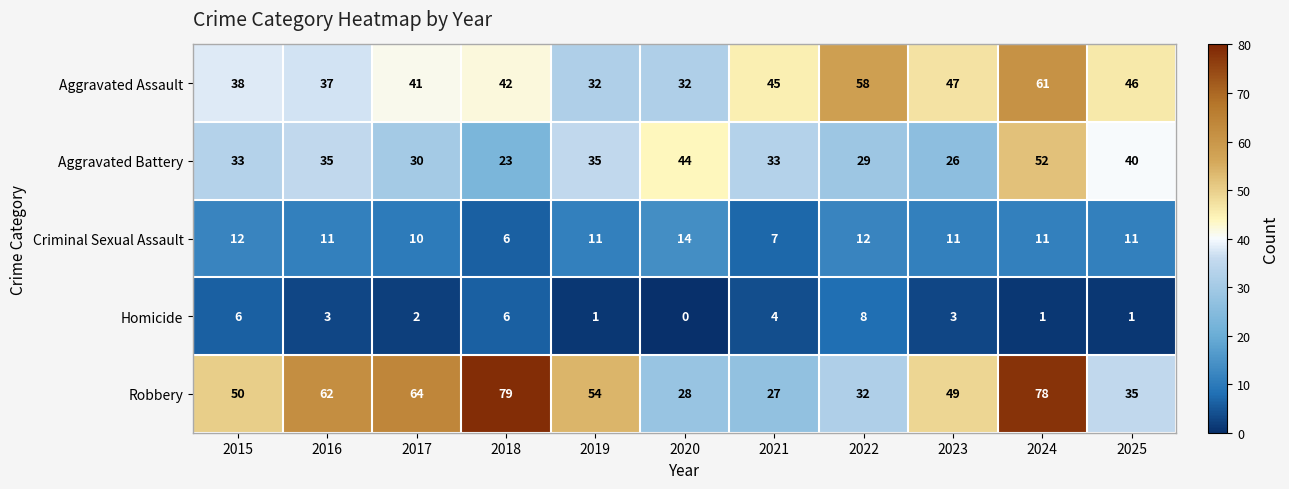

At which label does Criminal Sexual Assault reach its peak?

2020